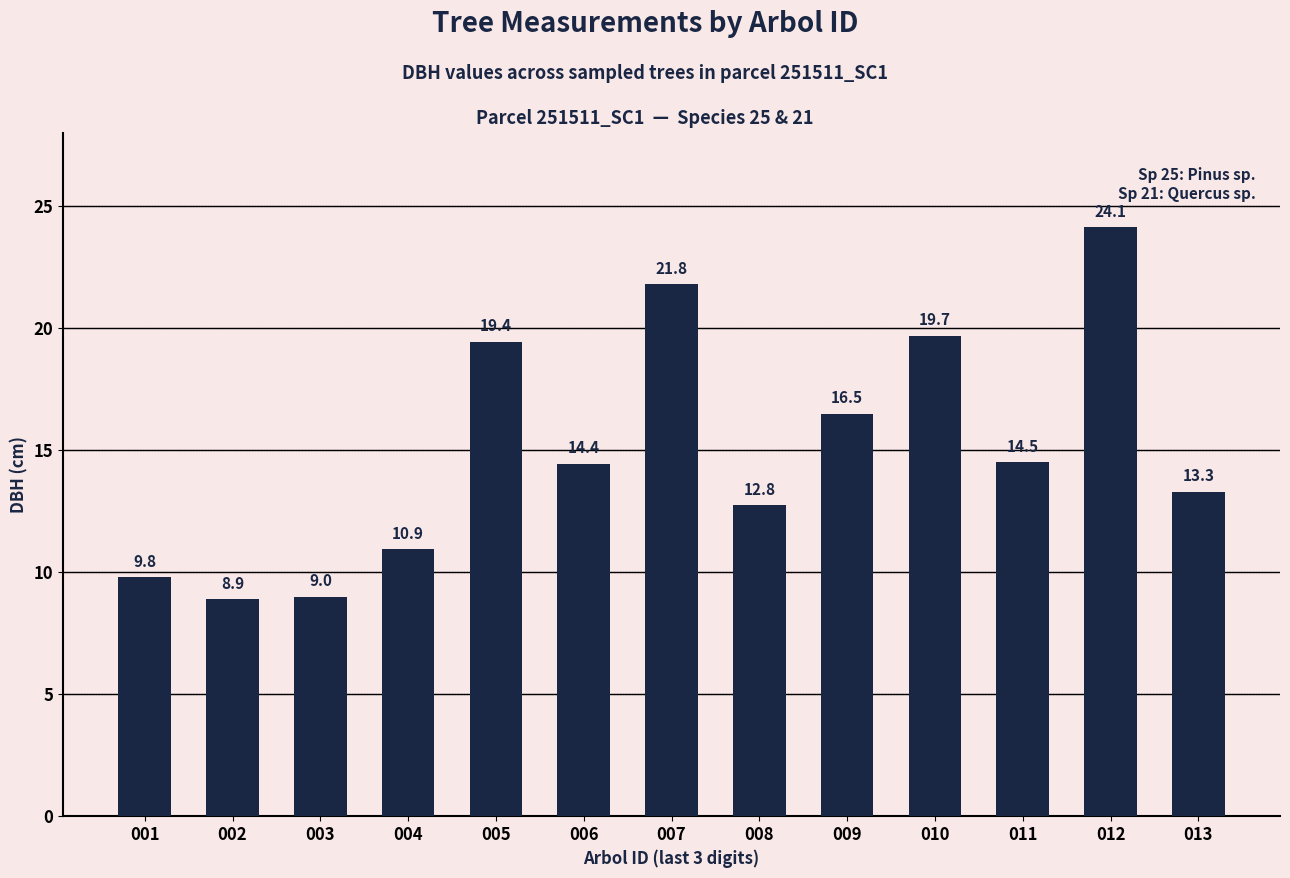

Where does the data first go above 14?

005